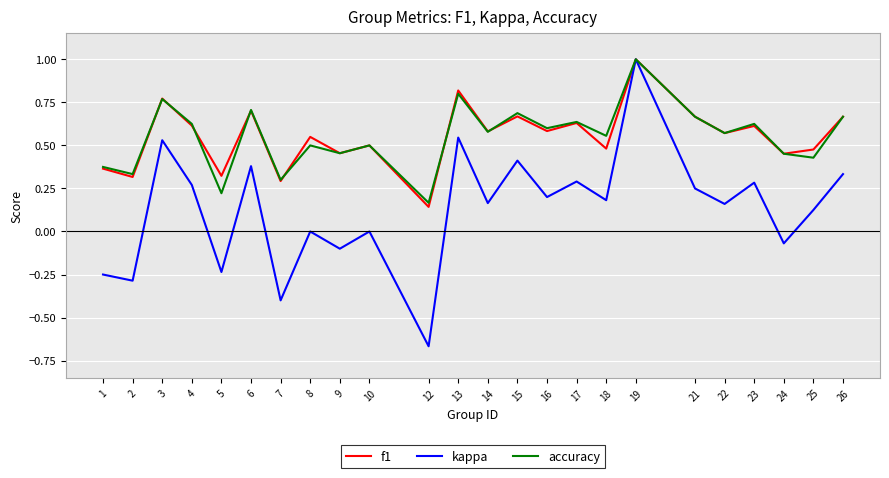

At how many categories does at least one series exceed 0?

24